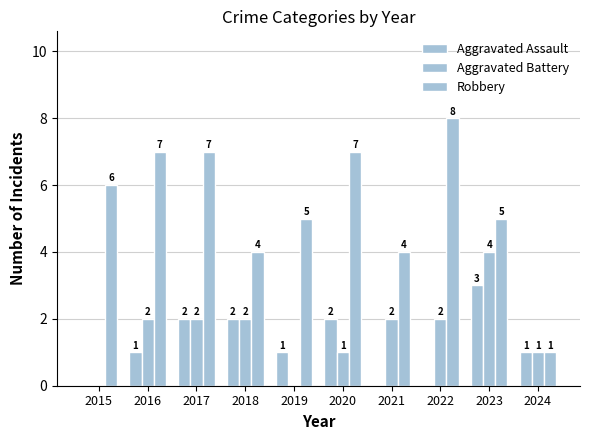

Reading right to left, transcribe all the data shown in this chart.

Aggravated Assault: 1	3	0	0	2	1	2	2	1	0
Aggravated Battery: 1	4	2	2	1	0	2	2	2	0
Robbery: 1	5	8	4	7	5	4	7	7	6